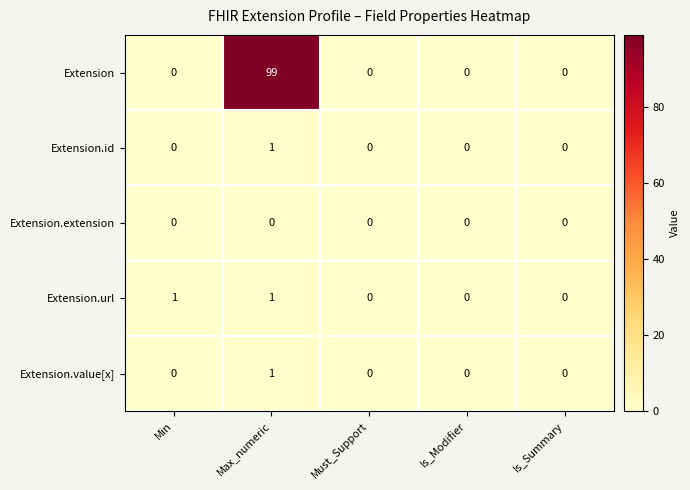

Reading right to left, list all the values displayed in this chart.

Extension: Is_Summary=0	Is_Modifier=0	Must_Support=0	Max_numeric=99	Min=0
Extension.id: Is_Summary=0	Is_Modifier=0	Must_Support=0	Max_numeric=1	Min=0
Extension.extension: Is_Summary=0	Is_Modifier=0	Must_Support=0	Max_numeric=0	Min=0
Extension.url: Is_Summary=0	Is_Modifier=0	Must_Support=0	Max_numeric=1	Min=1
Extension.value[x]: Is_Summary=0	Is_Modifier=0	Must_Support=0	Max_numeric=1	Min=0